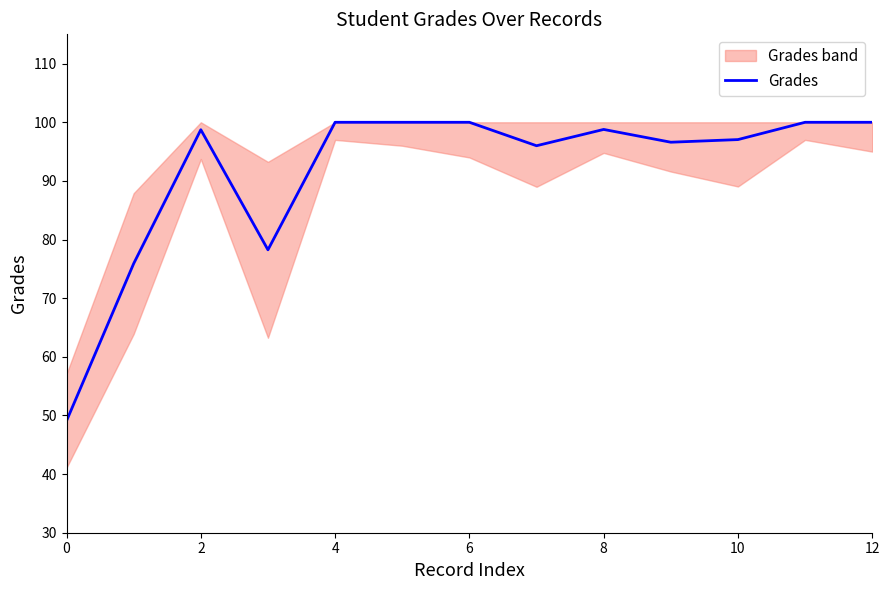

The chart shows a value of 130.4 at 9. True or false?

False